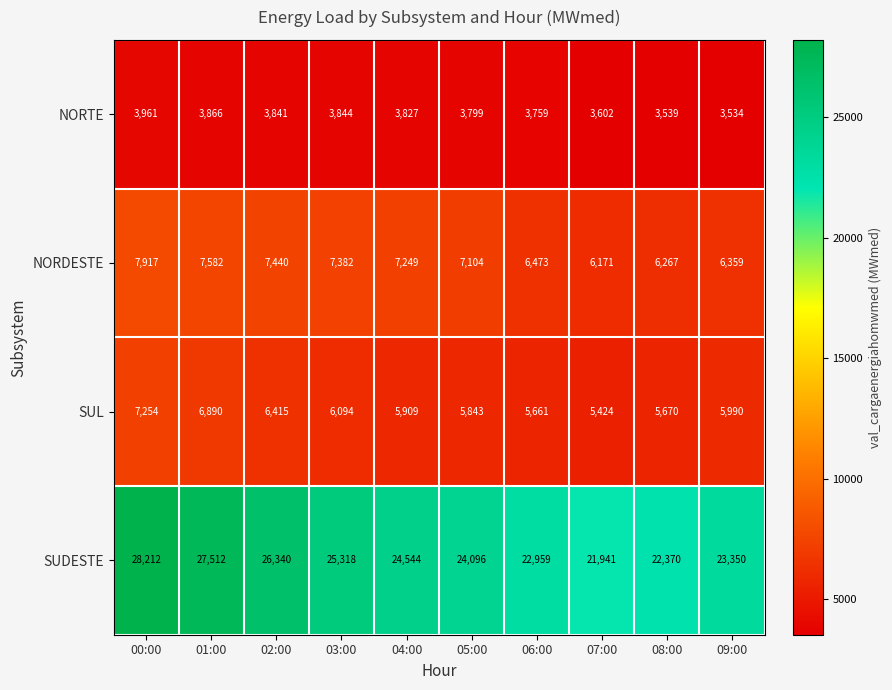

Is it true that SUL equals 5661 at 06:00?

True